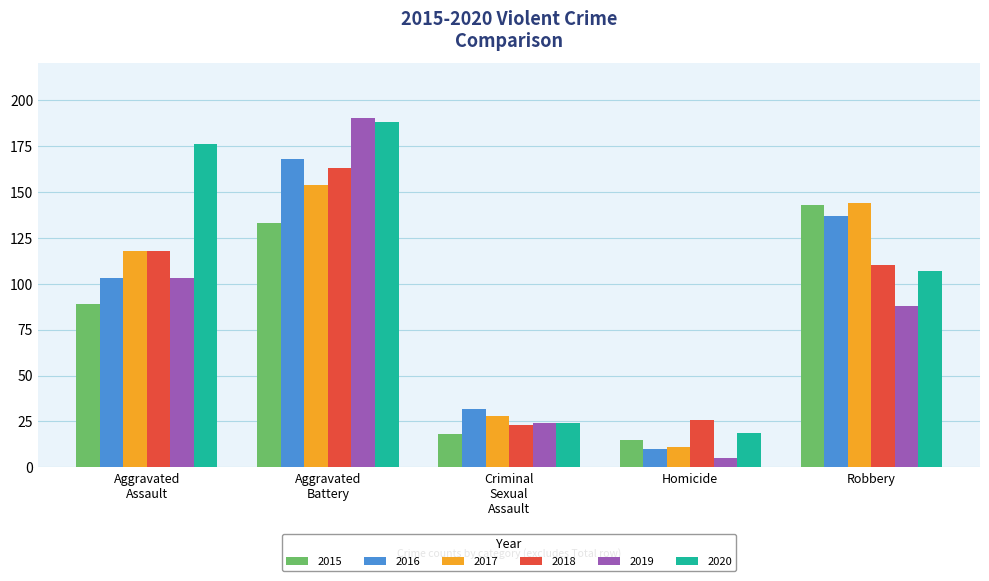

Reading right to left, what are all the values shown in this chart?

2015: 143	15	18	133	89
2016: 137	10	32	168	103
2017: 144	11	28	154	118
2018: 110	26	23	163	118
2019: 88	5	24	190	103
2020: 107	19	24	188	176